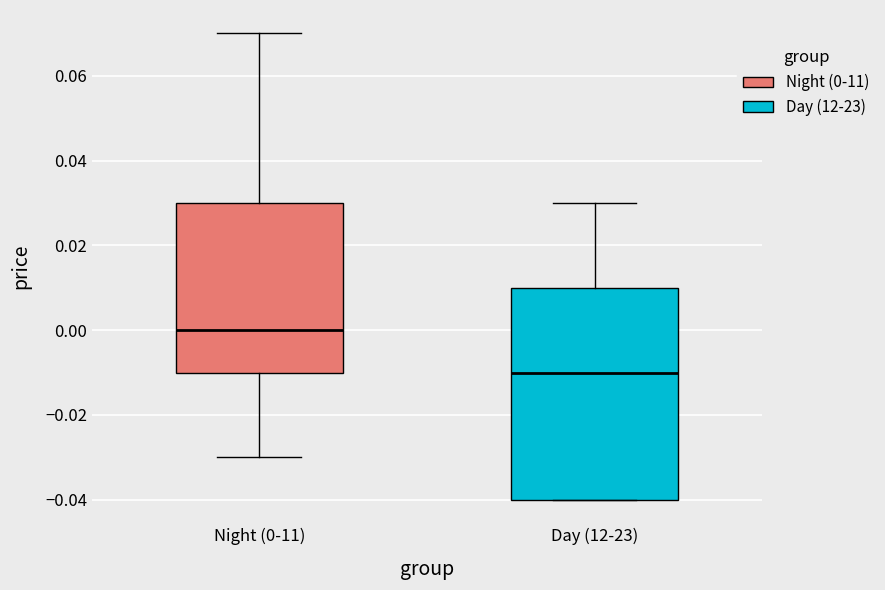

Where is the lower edge of the box for Night (0-11) on the y-axis? The values are not printed on the chart, so give them approximately, as read against the axis.

-0.01